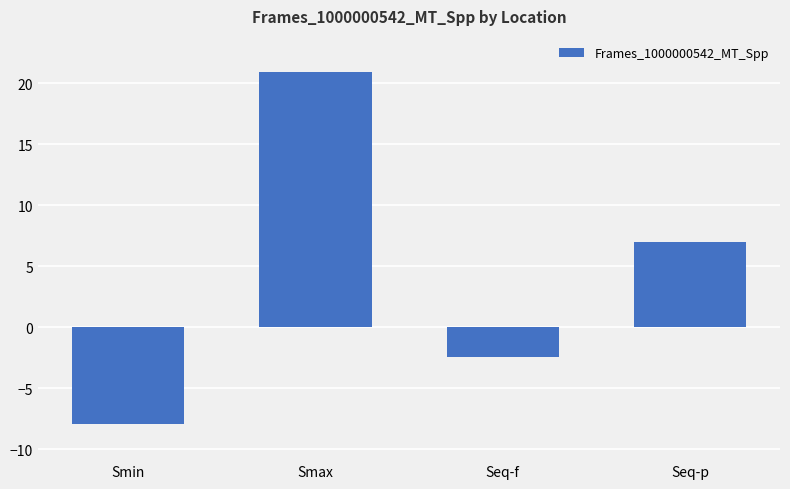

What position from the right is Smin?

4